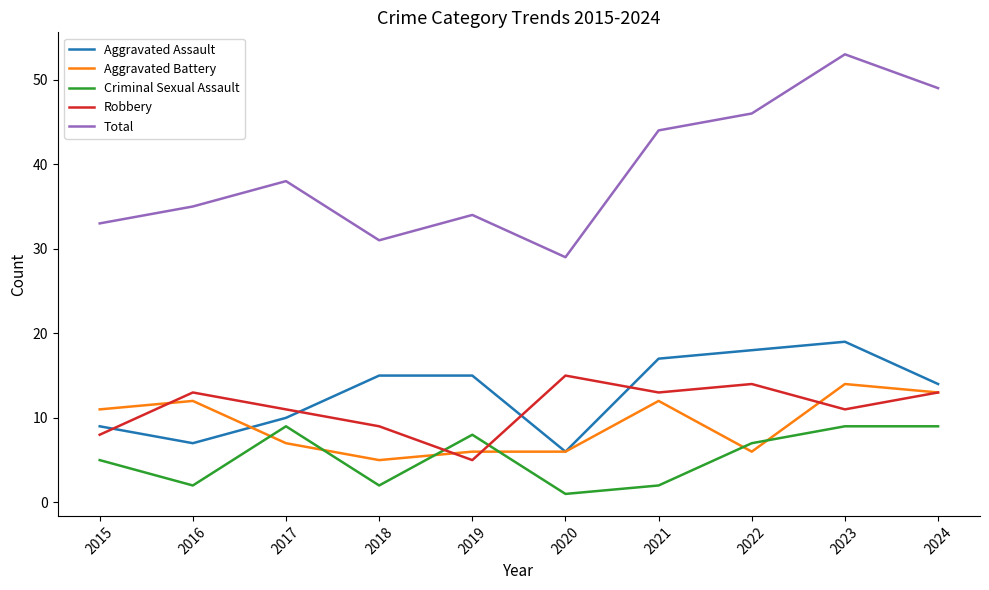

Reading right to left, extract all data points from this chart.

Aggravated Assault: 2024=14	2023=19	2022=18	2021=17	2020=6	2019=15	2018=15	2017=10	2016=7	2015=9
Aggravated Battery: 2024=13	2023=14	2022=6	2021=12	2020=6	2019=6	2018=5	2017=7	2016=12	2015=11
Criminal Sexual Assault: 2024=9	2023=9	2022=7	2021=2	2020=1	2019=8	2018=2	2017=9	2016=2	2015=5
Robbery: 2024=13	2023=11	2022=14	2021=13	2020=15	2019=5	2018=9	2017=11	2016=13	2015=8
Total: 2024=49	2023=53	2022=46	2021=44	2020=29	2019=34	2018=31	2017=38	2016=35	2015=33